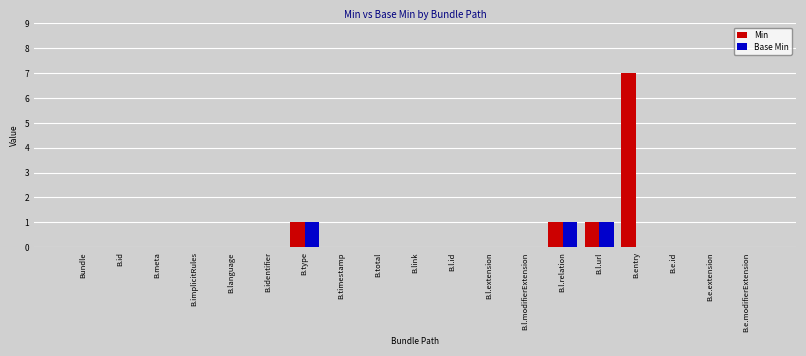

Are the bars grouped side by side (vs. stacked)?

Yes